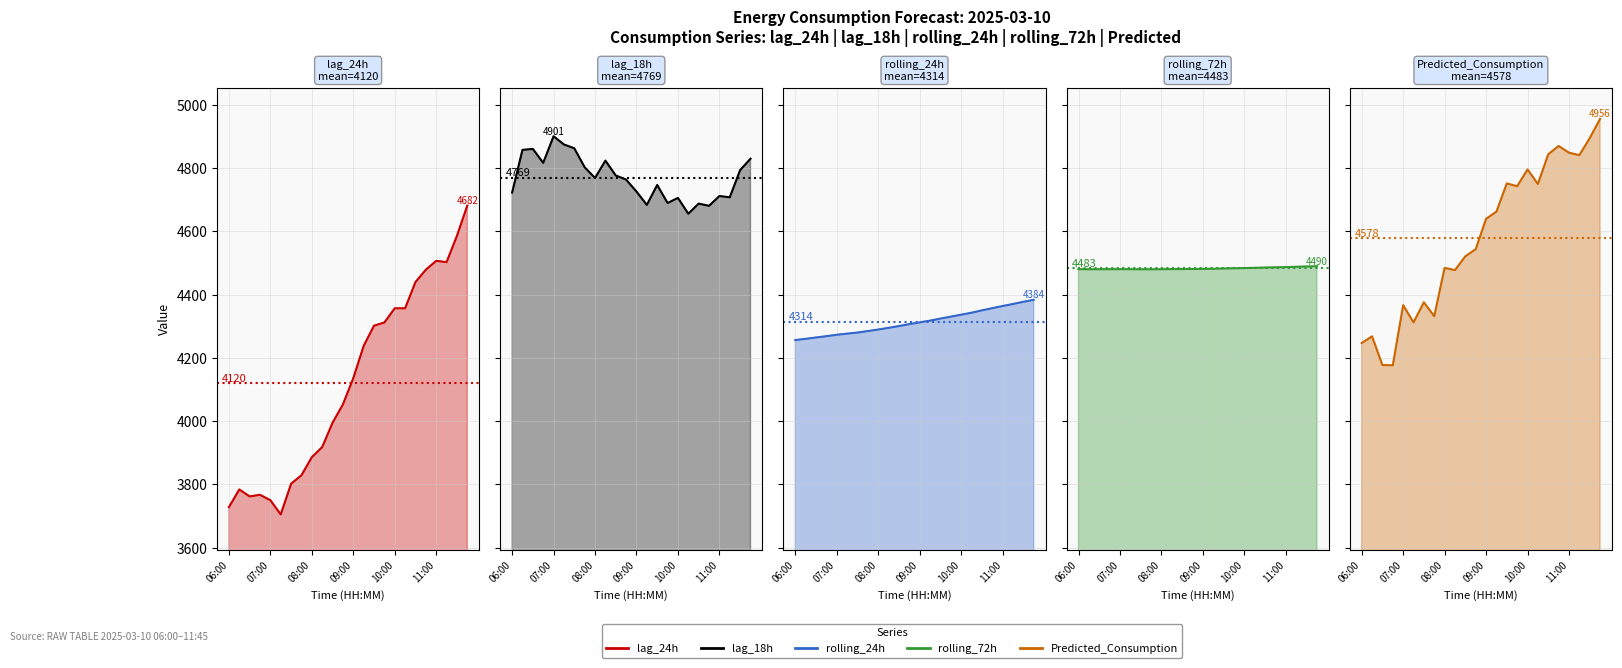

What is the total value across all series at 15?

22559.0